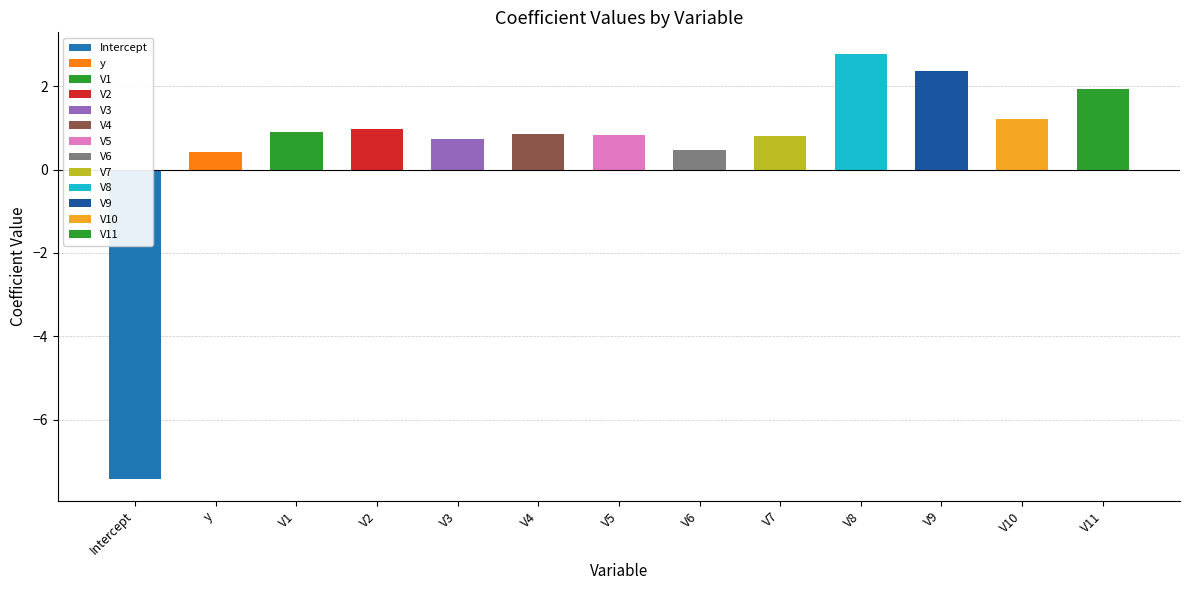

Which has a higher value, V6 or V3?

V3